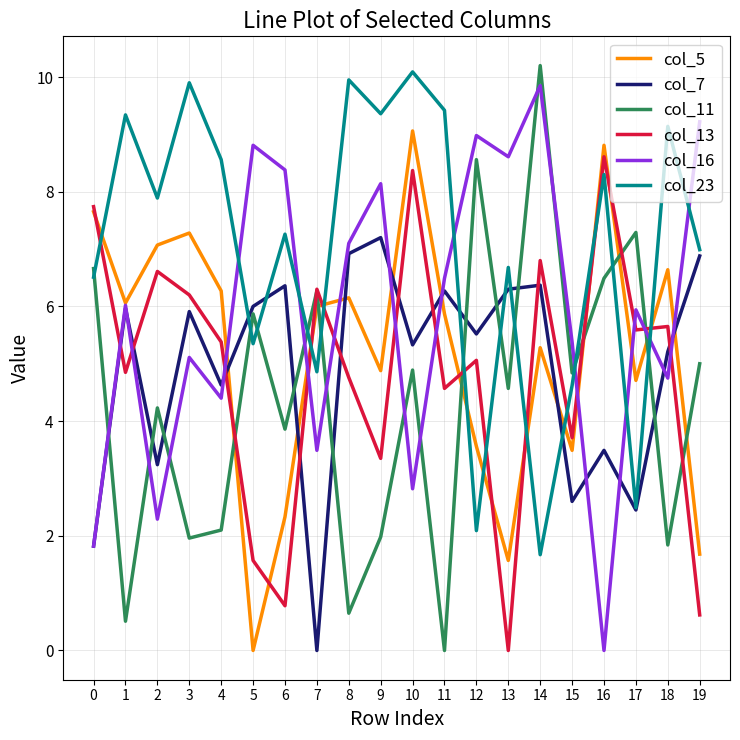

What is the total value across all series at 0?

32.2